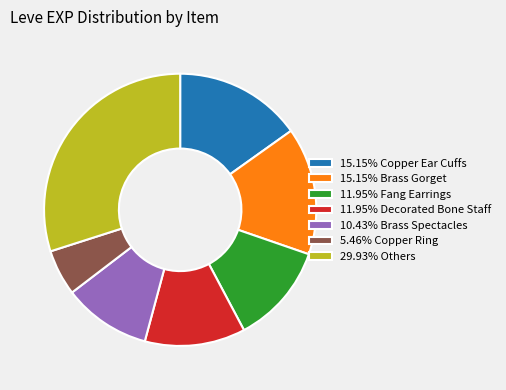

Is the sum of 29.93% Others and 15.15% Brass Gorget greater than half?

No